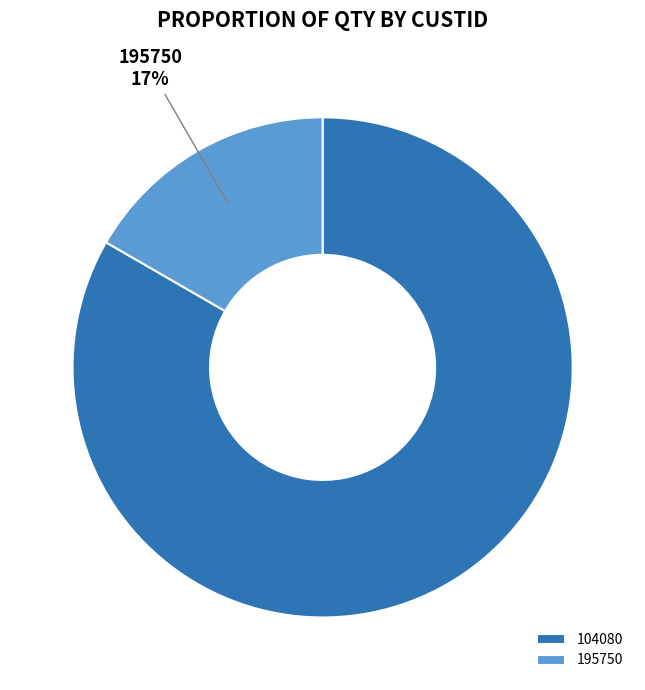

Count the number of slices in the pie.

2